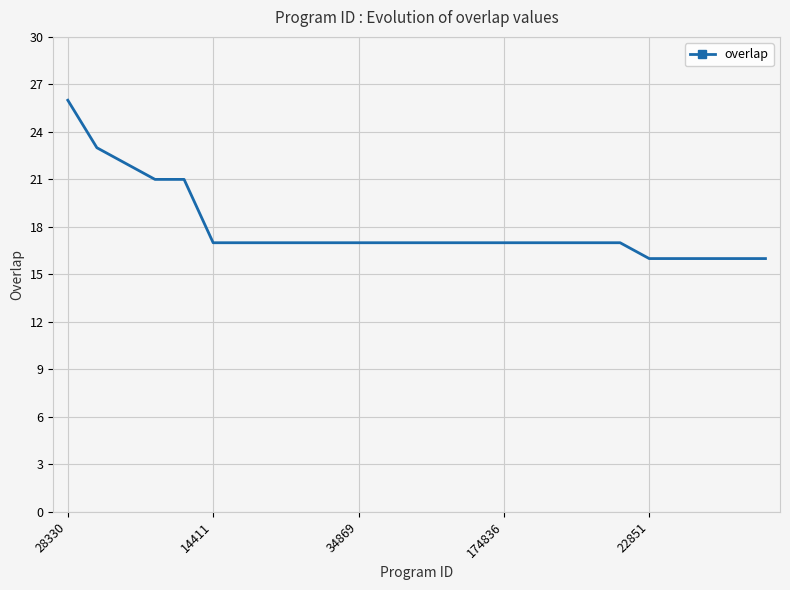

What is the difference between the maximum and minimum values?

10